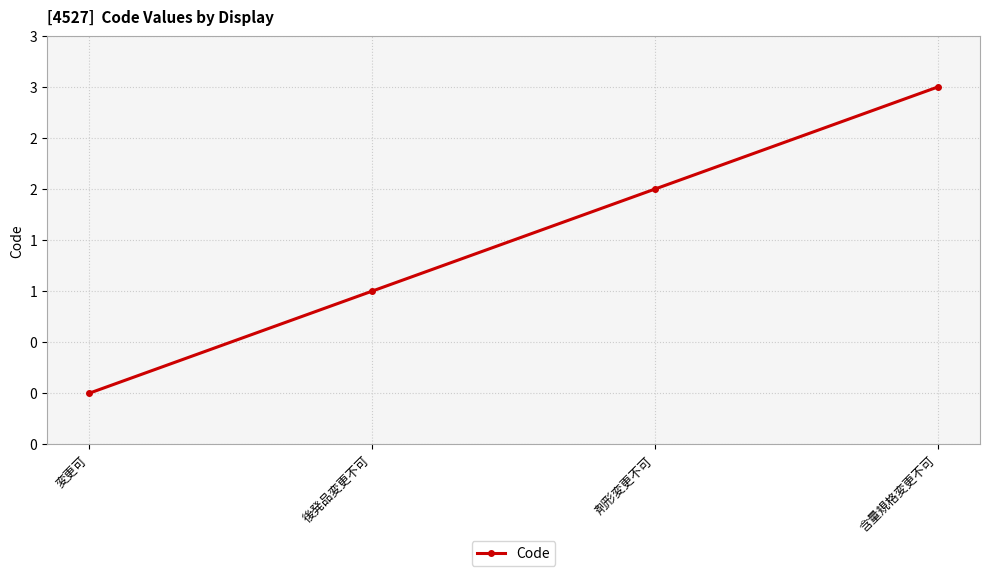

What is the label of the 2nd point from the right?

剤形変更不可